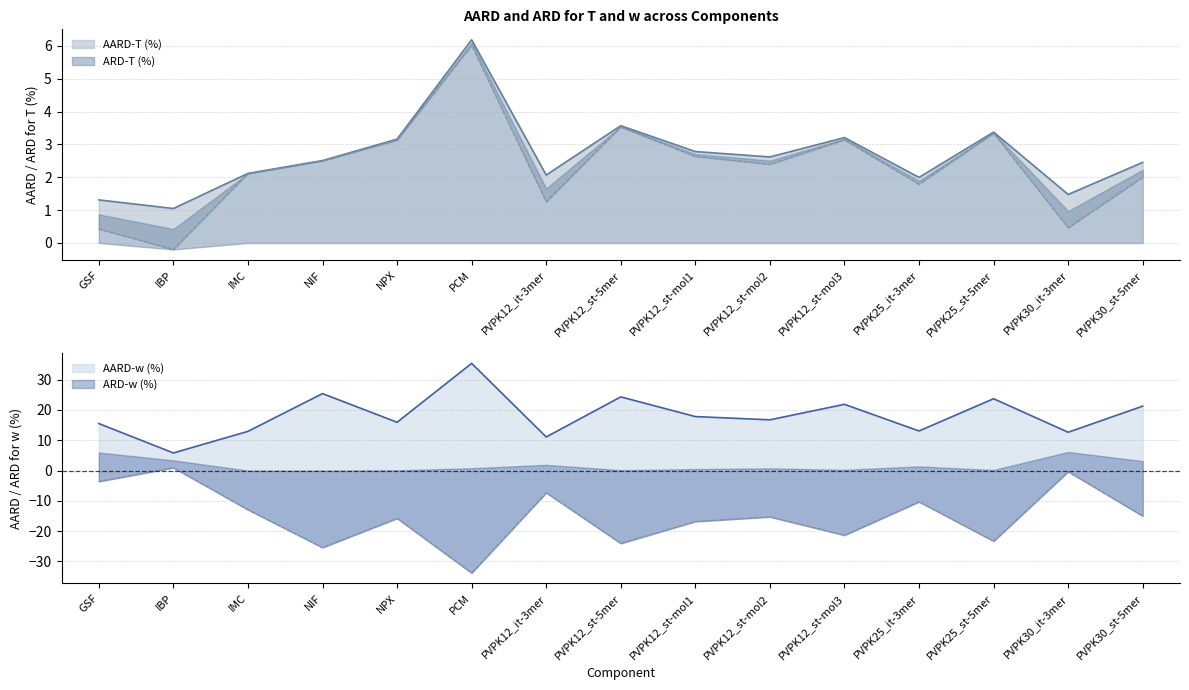

What is the spread (max minus min) of values at PVPK12_st-mol2?

32.0